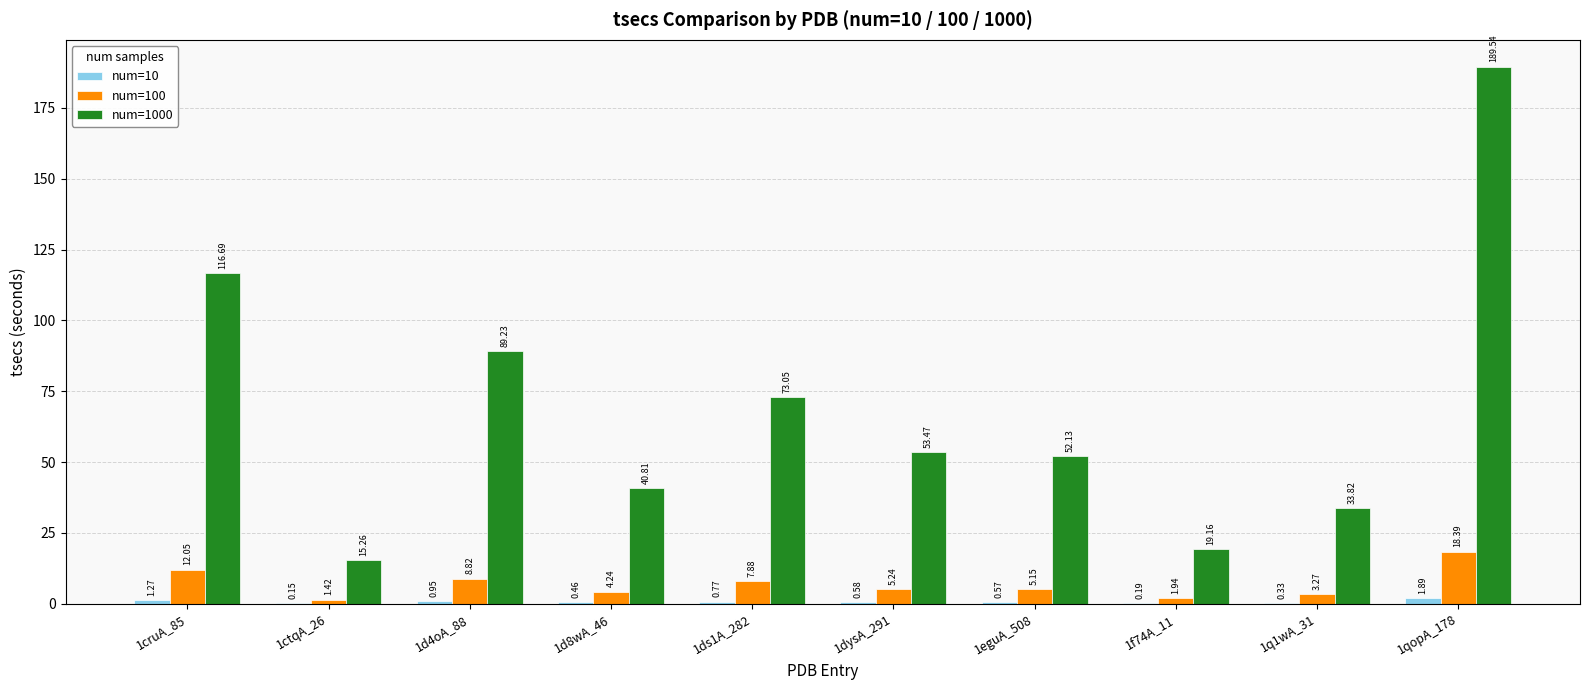

Count the number of categories in the chart.

10